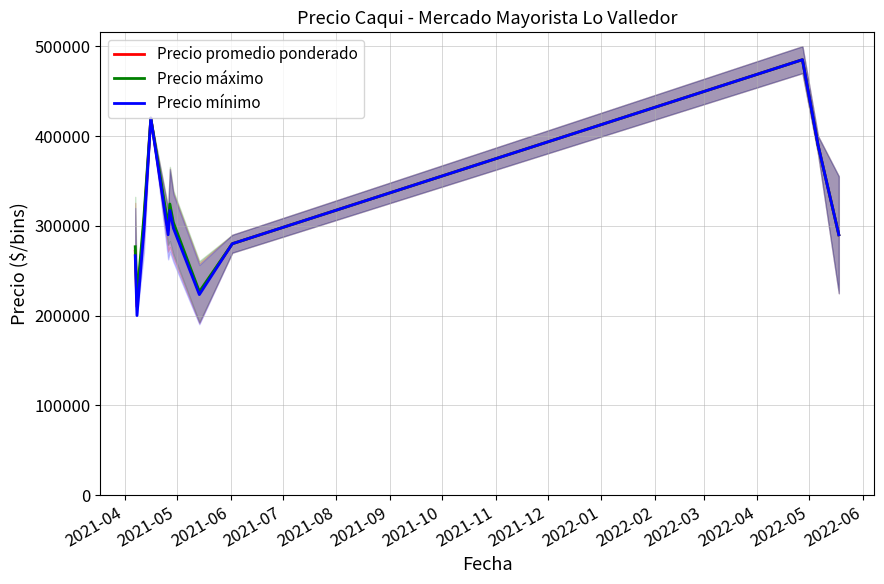

What is the minimum value for Precio promedio ponderado?

210000.0